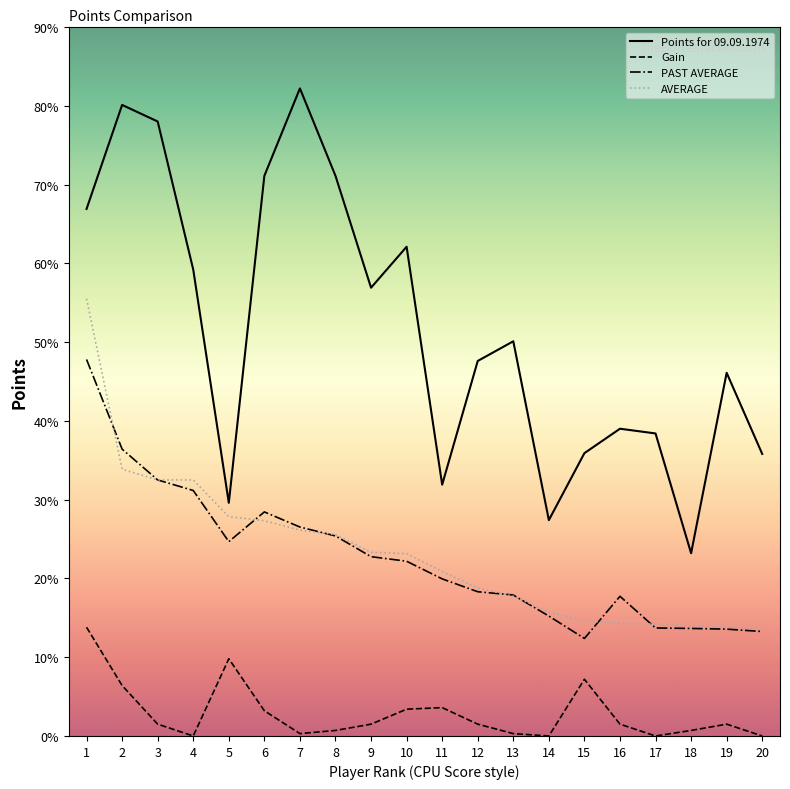

True or false: Points for 09.09.1974 and AVERAGE intersect in this chart.

False